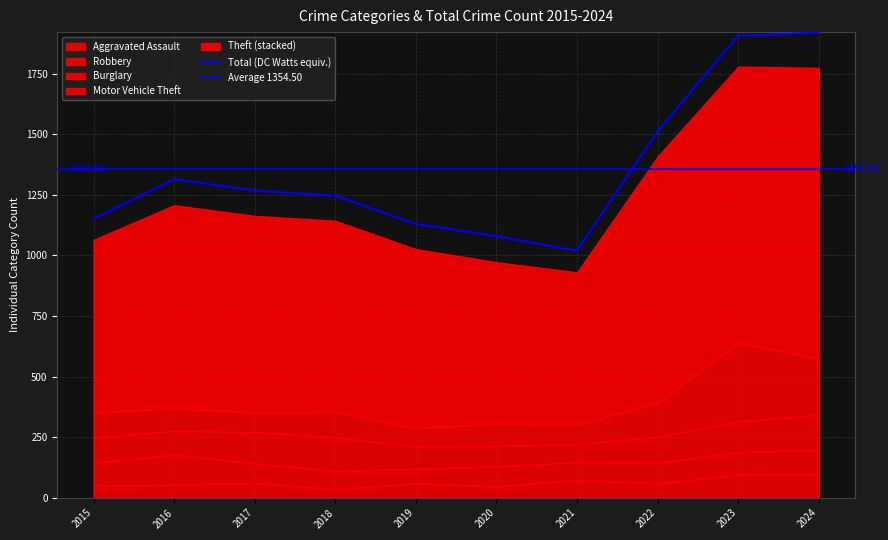

Reading right to left, extract all data points from this chart.

Aggravated Assault: 96	96	59	74	46	59	35	61	54	48
Robbery: 101	92	85	73	83	60	75	81	123	96
Burglary: 145	126	107	74	85	93	139	128	99	104
Motor Vehicle Theft: 232	324	141	80	91	75	105	81	94	102
Theft: 1200	1141	1016	629	667	739	789	812	837	714